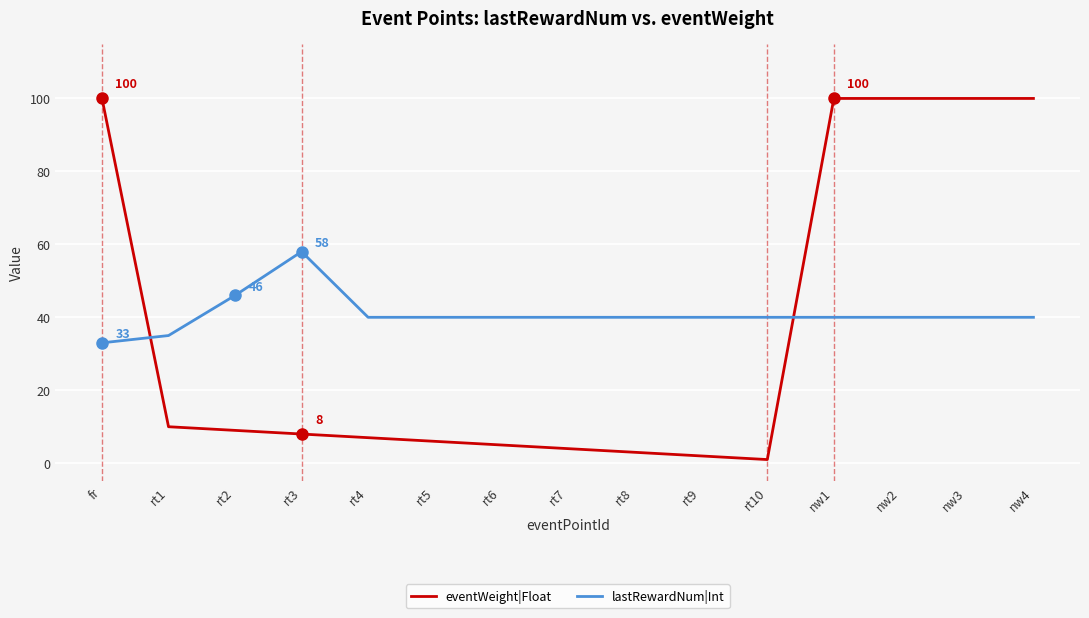

Rank the series by their maximum value, from lowest to highest.

lastRewardNum|Int, eventWeight|Float